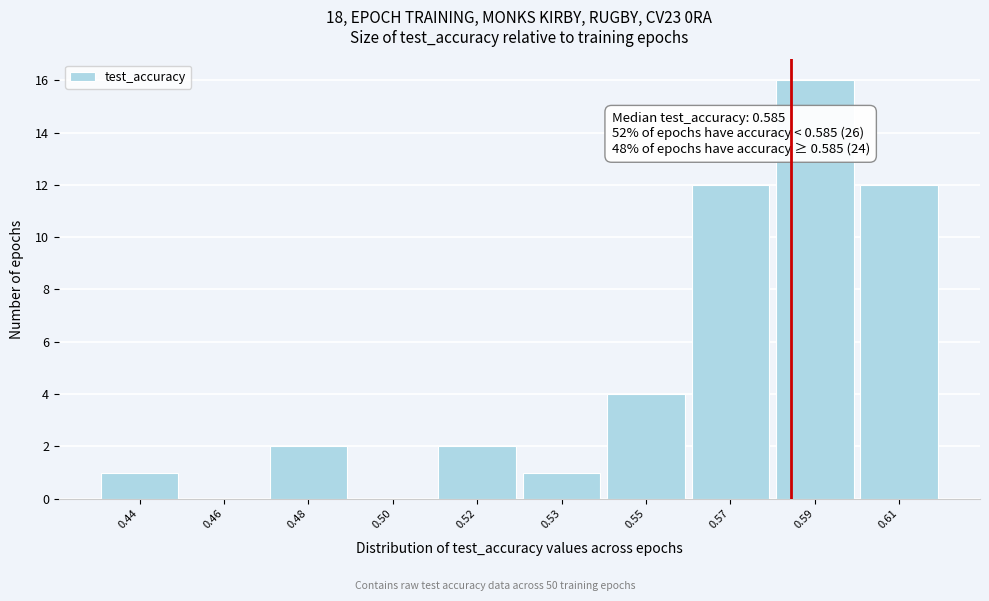

Reading left to right, transcribe all the data shown in this chart.

0.44=1	0.46=0	0.48=2	0.50=0	0.52=2	0.53=1	0.55=4	0.57=12	0.59=16	0.61=12